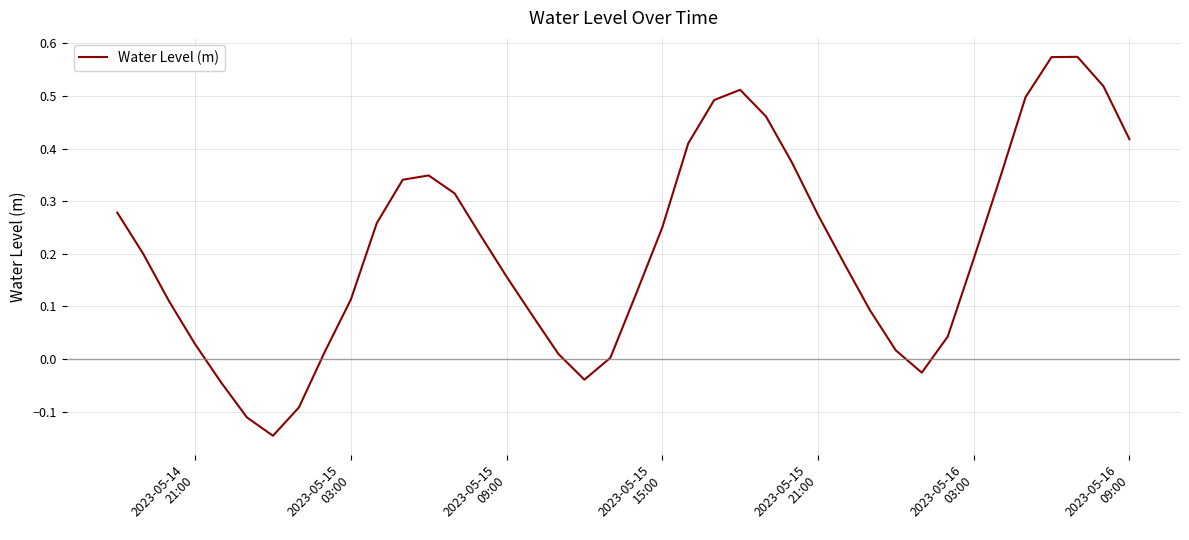

What is the difference between the maximum and minimum values?

0.7